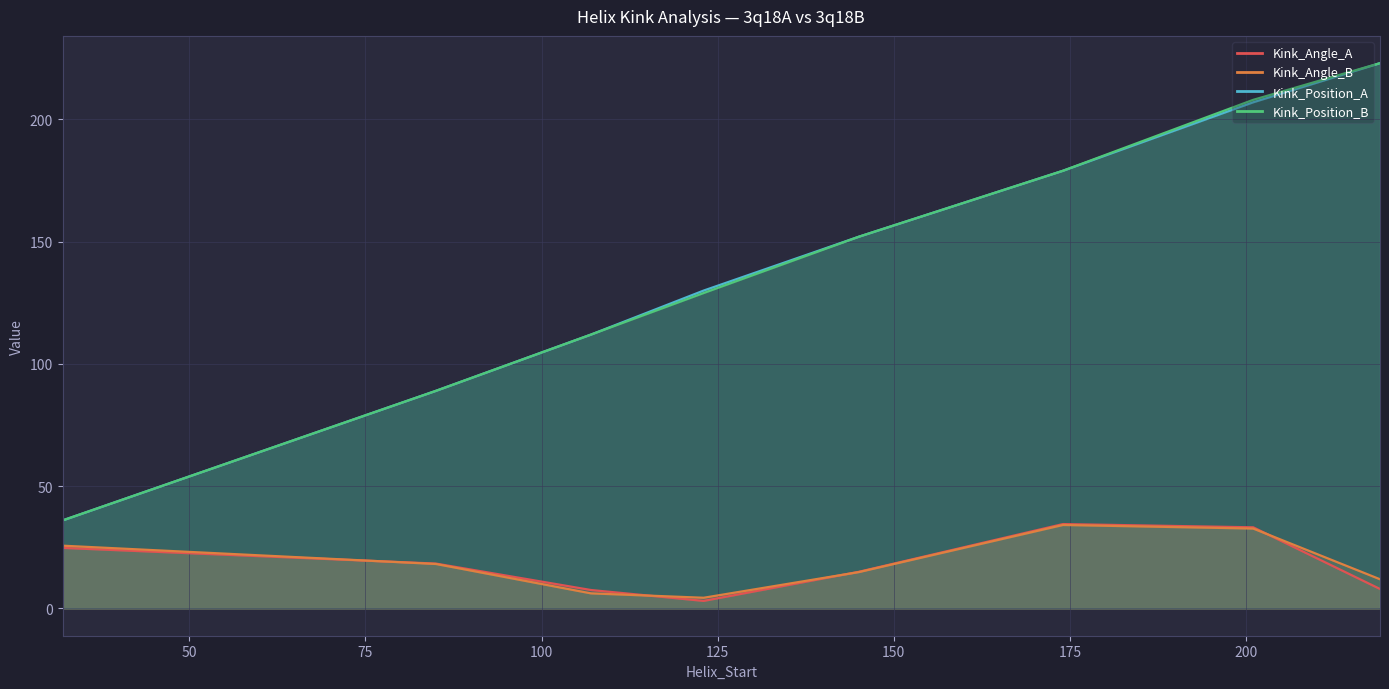

How many values in the Kink_Position_A series are below 152?

4